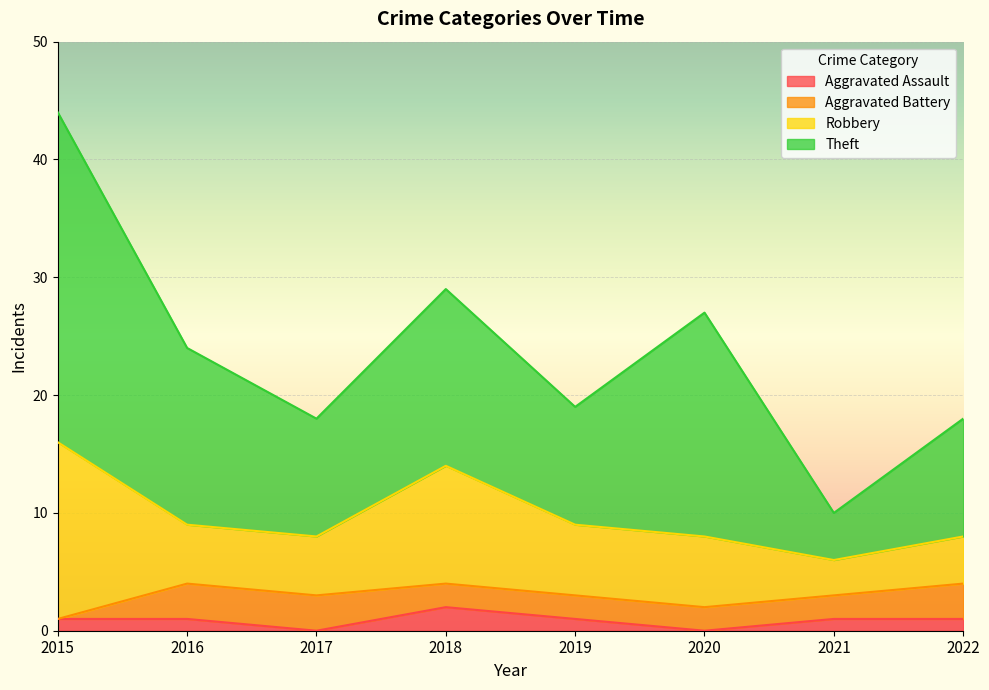

Which series has the largest range (max minus min)?

Theft